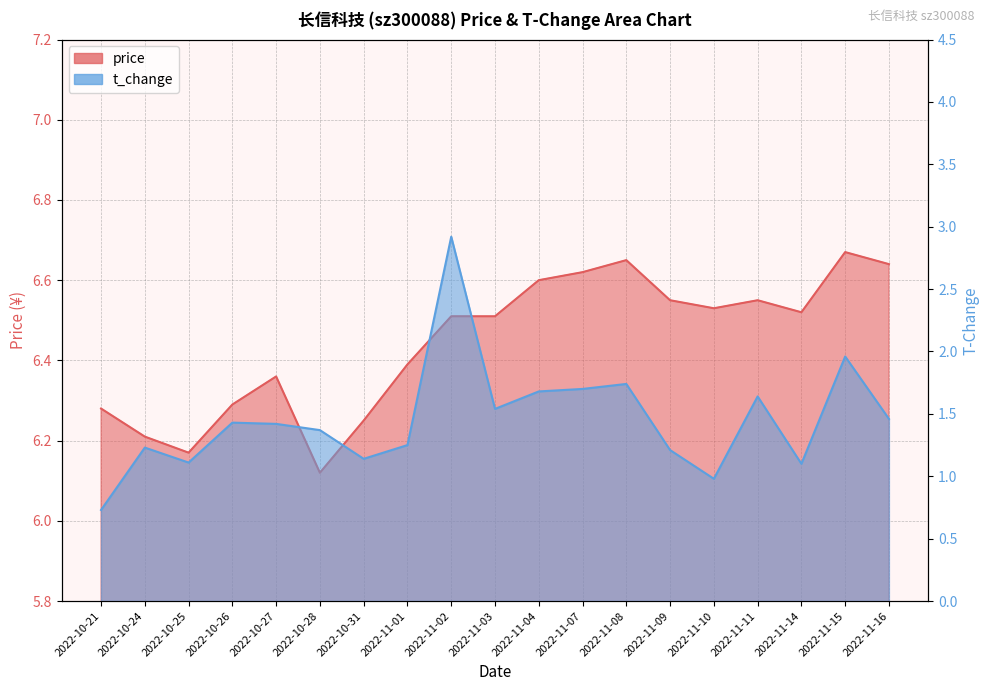

True or false: price has more than 0 interior local peaks.

True